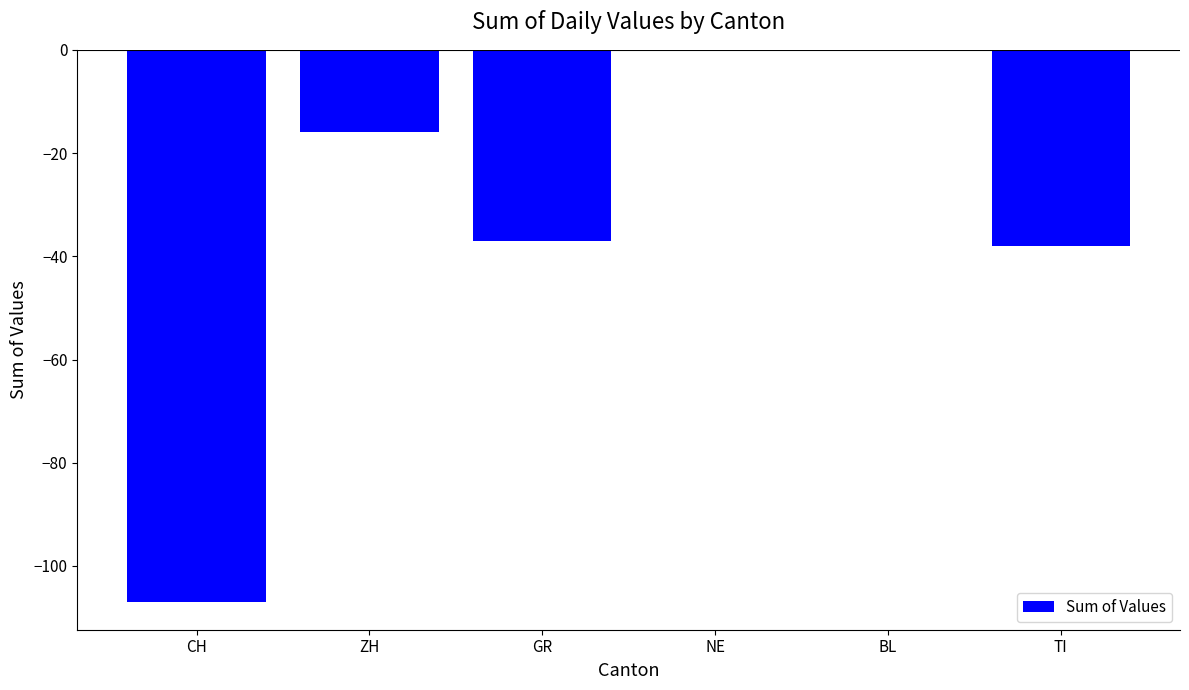

The value at ZH is -28. True or false?

False